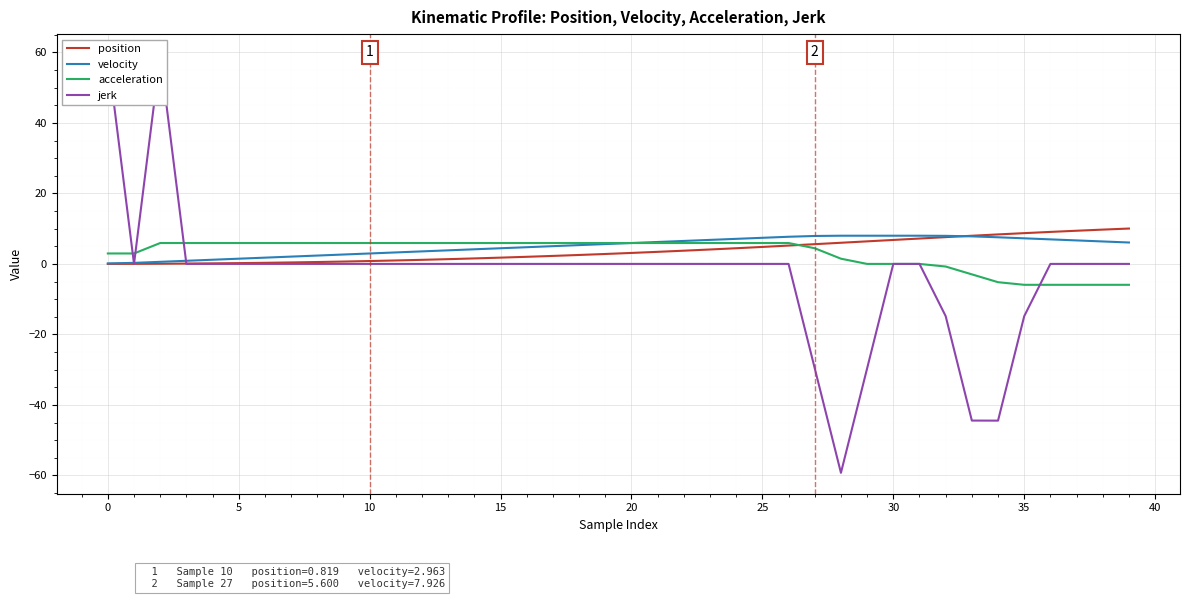

True or false: acceleration has more than 2 interior local peaks.

False